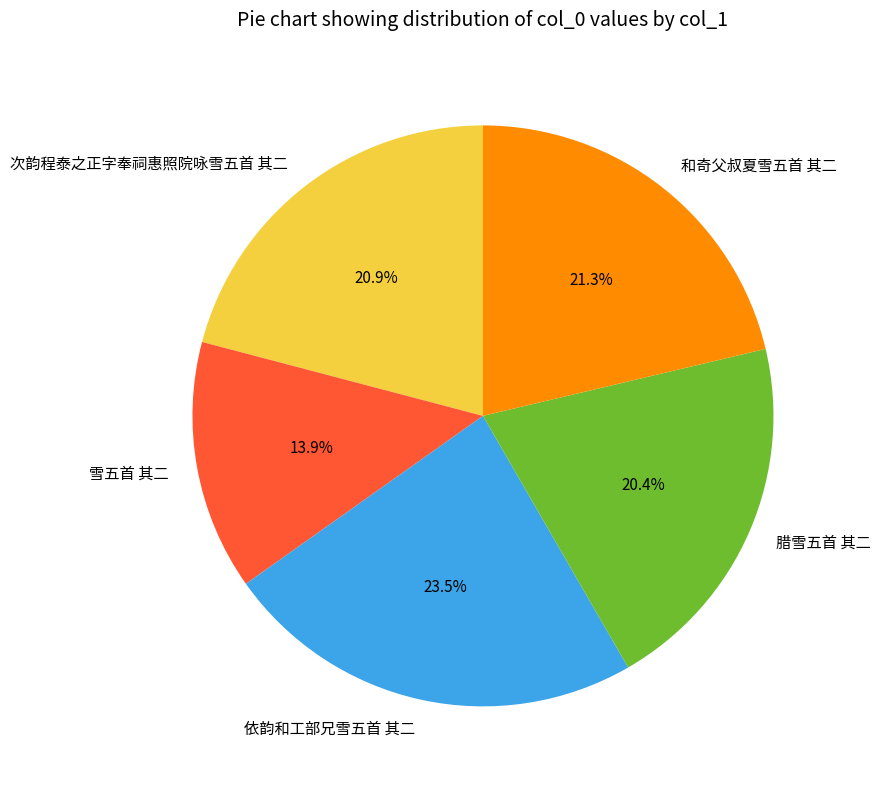

True or false: 雪五首 其二 accounts for 14% of the total.

True